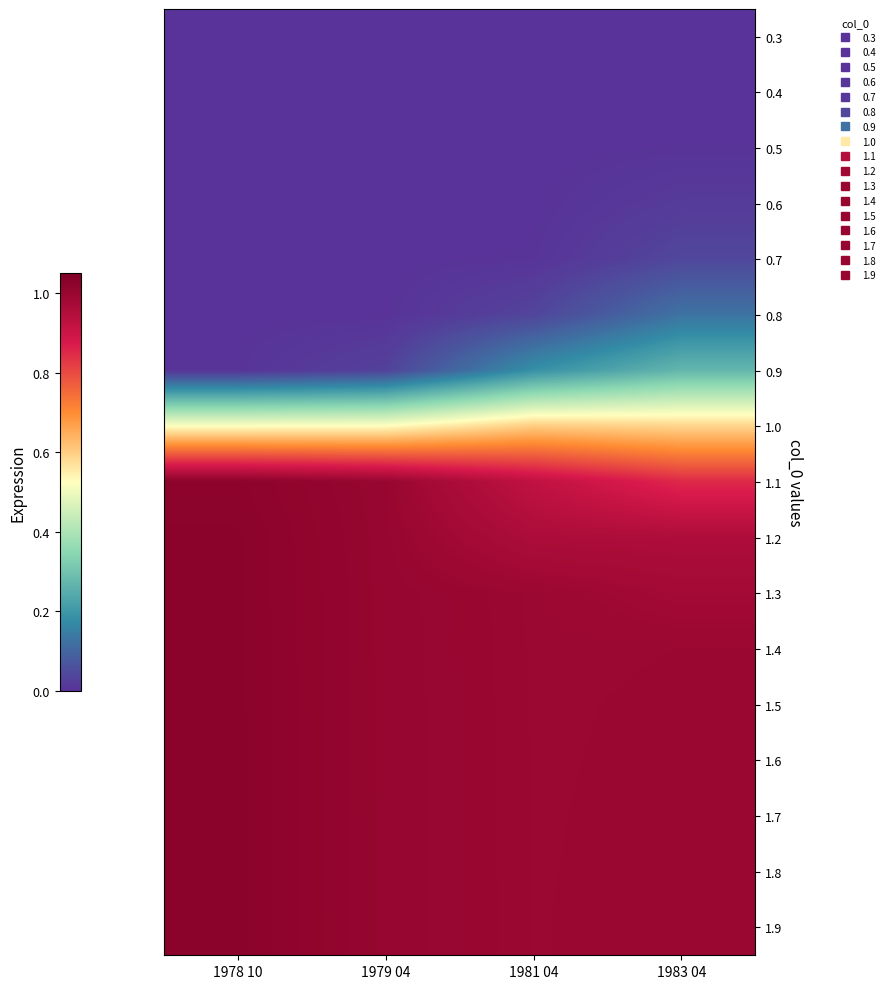

Reading left to right, transcribe all the data shown in this chart.

0.3: 1978 10=0.0	1979 04=0.0	1981 04=0.0	1983 04=0.0
0.4: 1978 10=0.0	1979 04=0.0	1981 04=0.0	1983 04=0.0
0.5: 1978 10=0.0	1979 04=0.0	1981 04=0.0	1983 04=0.0
0.6: 1978 10=0.0	1979 04=0.0	1981 04=0.0	1983 04=0.0
0.7: 1978 10=0.0	1979 04=0.0	1981 04=0.0	1983 04=0.0
0.8: 1978 10=0.0	1979 04=0.0	1981 04=0.0	1983 04=0.1
0.9: 1978 10=0.0	1979 04=0.0	1981 04=0.2	1983 04=0.3
1.0: 1978 10=0.5	1979 04=0.5	1981 04=0.6	1983 04=0.6
1.1: 1978 10=1.0	1979 04=1.0	1981 04=0.9	1983 04=0.9
1.2: 1978 10=1.0	1979 04=1.0	1981 04=1.0	1983 04=1.0
1.3: 1978 10=1.0	1979 04=1.0	1981 04=1.0	1983 04=1.0
1.4: 1978 10=1.0	1979 04=1.0	1981 04=1.0	1983 04=1.0
1.5: 1978 10=1.0	1979 04=1.0	1981 04=1.0	1983 04=1.0
1.6: 1978 10=1.0	1979 04=1.0	1981 04=1.0	1983 04=1.0
1.7: 1978 10=1.0	1979 04=1.0	1981 04=1.0	1983 04=1.0
1.8: 1978 10=1.0	1979 04=1.0	1981 04=1.0	1983 04=1.0
1.9: 1978 10=1.0	1979 04=1.0	1981 04=1.0	1983 04=1.0